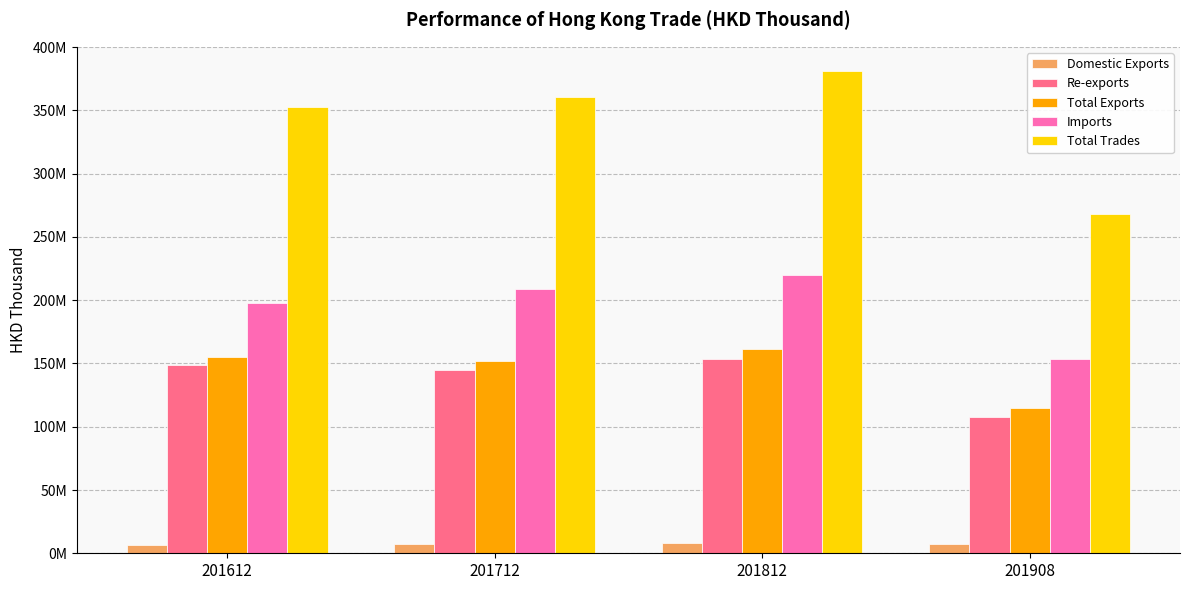

What is the difference between the maximum and minimum values in the Imports series?

66369541.3